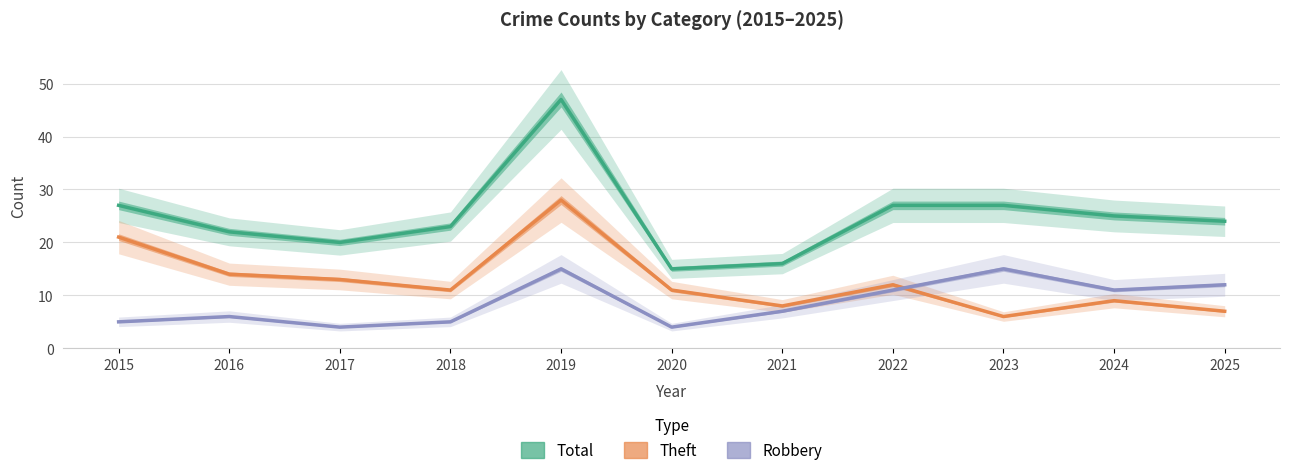

What is the maximum value for Robbery?

15